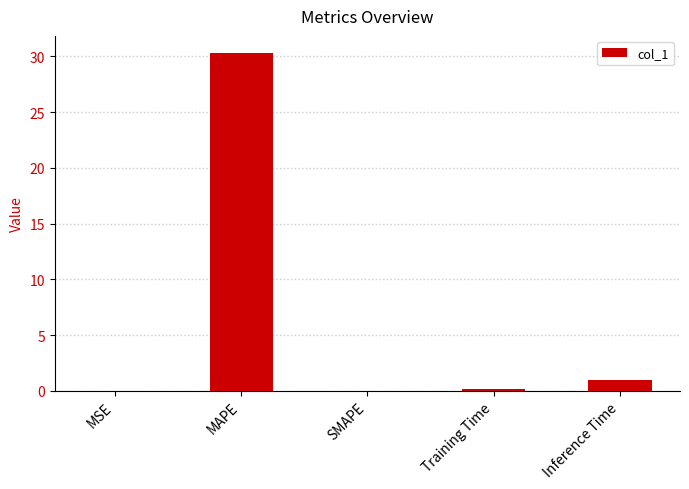

What is the sum of all values?

31.5